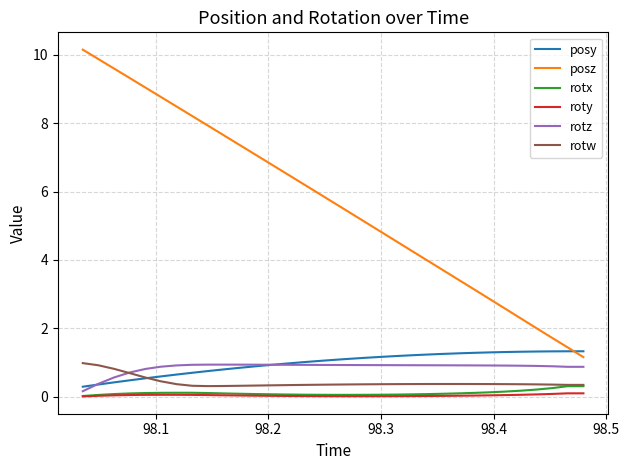

Does the chart display data point markers on the line(s)?

No